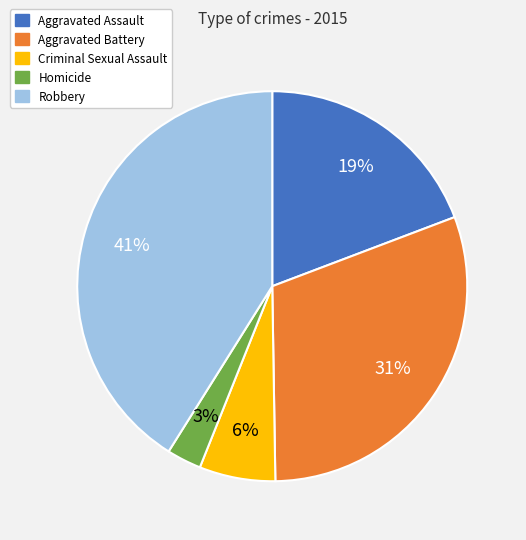

To the nearest percent, what is the combined percentage of Robbery and Aggravated Battery?

72%